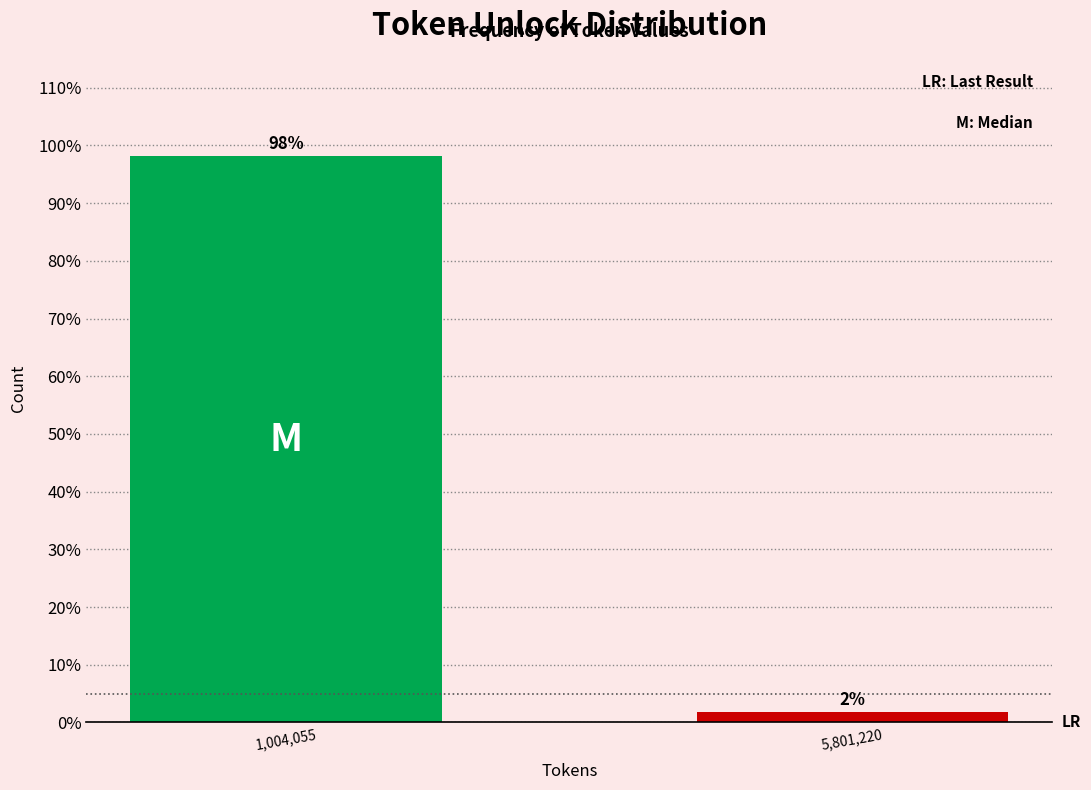

What is the sum of all values?

100.0